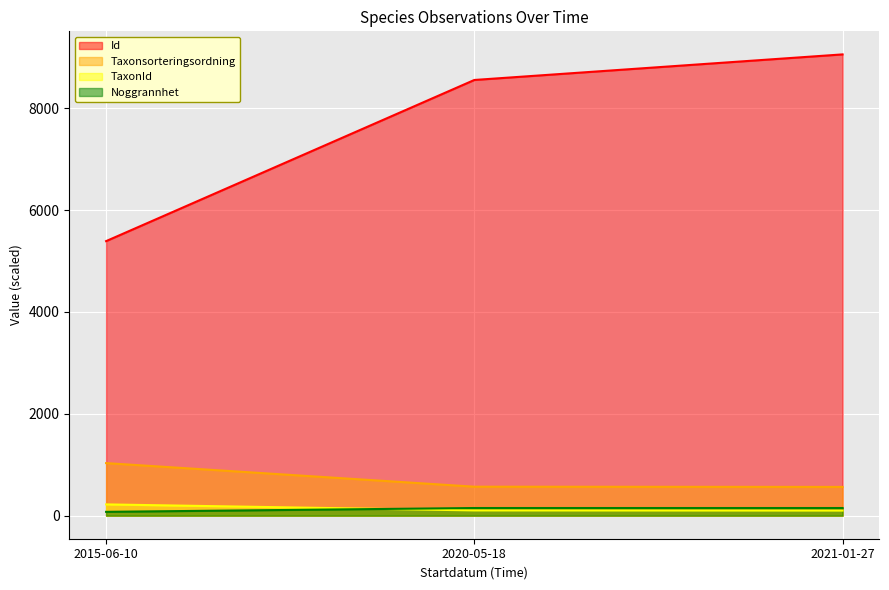

Reading left to right, extract all data points from this chart.

Id: 2015-06-10=5389.9	2020-05-18=8553.6	2021-01-27=9055.7
Taxonsorteringsordning: 2015-06-10=1031.8	2020-05-18=568.6	2021-01-27=564.1
TaxonId: 2015-06-10=221.1	2020-05-18=103.0	2021-01-27=100.0
Noggrannhet: 2015-06-10=75.0	2020-05-18=150.0	2021-01-27=150.0